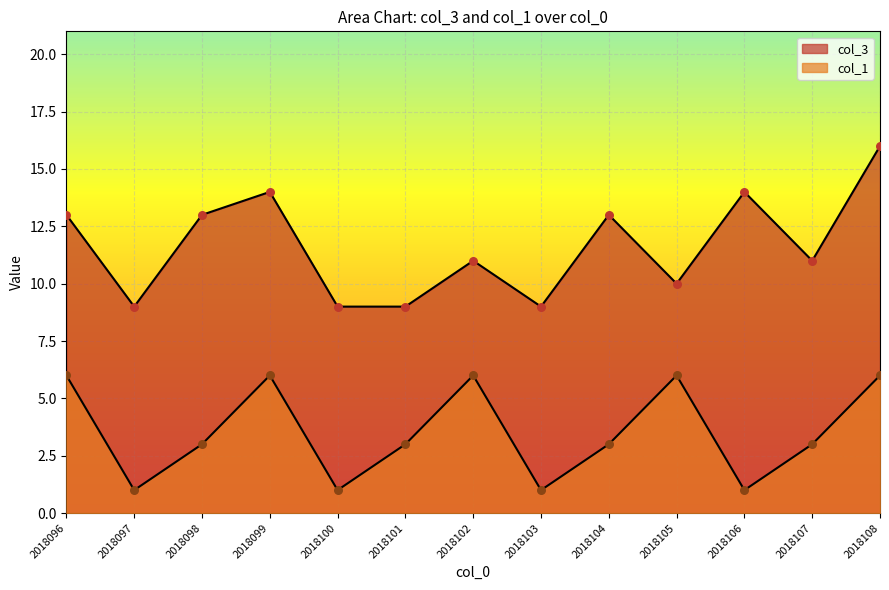

What are all the series names shown in the legend?

col_3, col_1